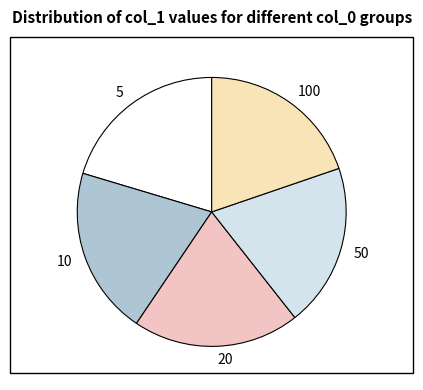

Is it true that 10 is 8% of the pie?

False